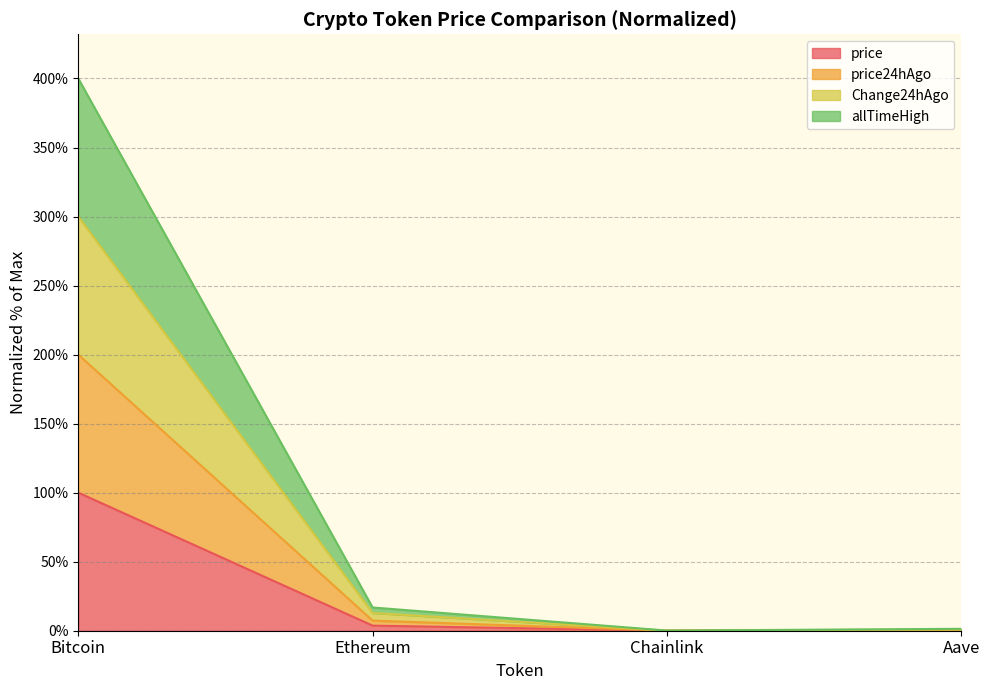

Which has a higher value, Aave or Ethereum?

Ethereum